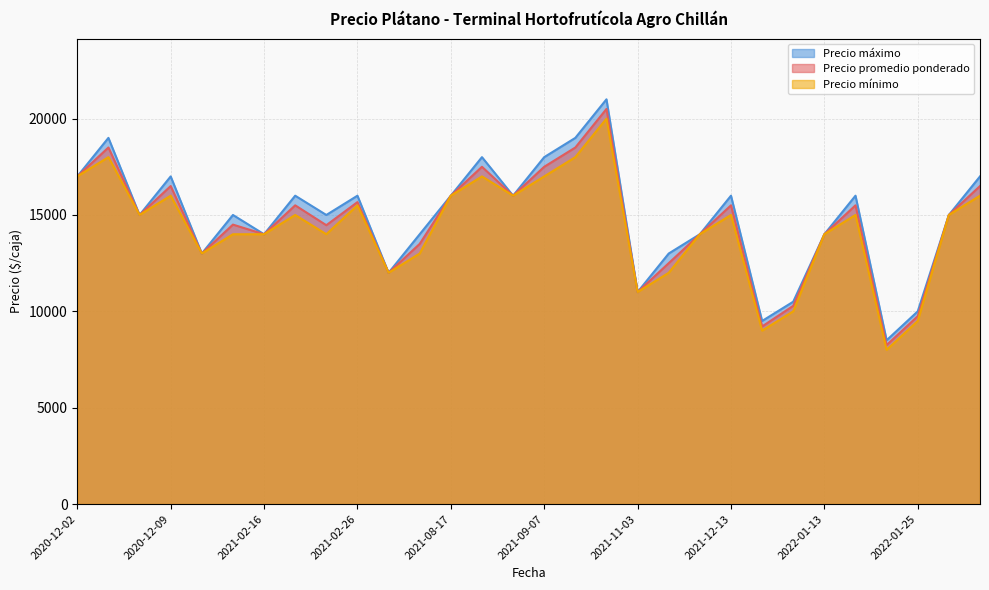

What is the maximum value for Precio promedio ponderado?

20500